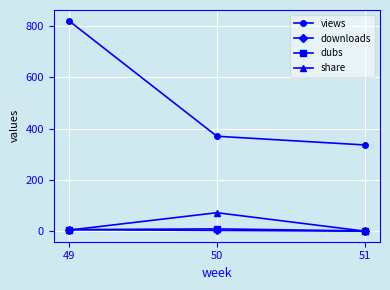

What is the value of the views point at the 1st from the left?

821